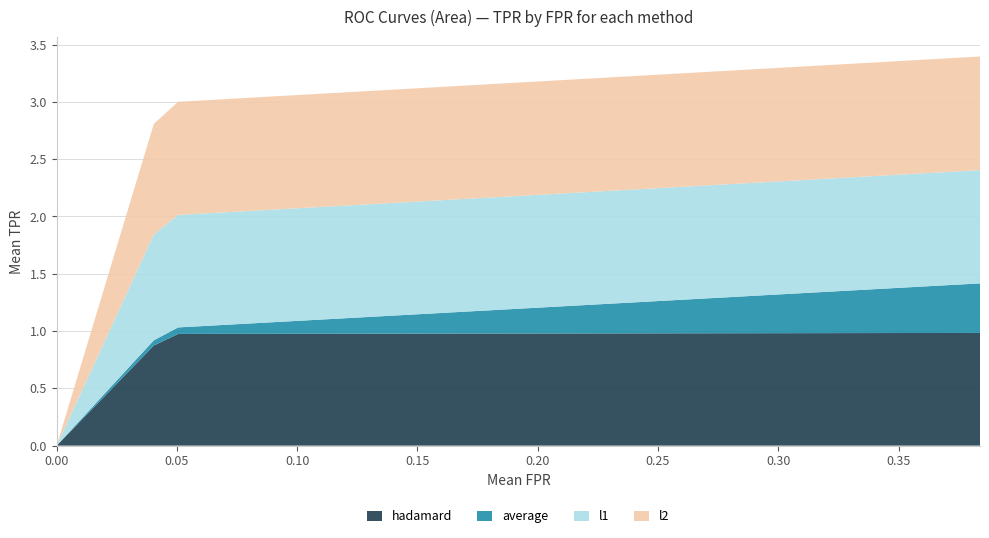

Reading left to right, what are all the values shown in this chart?

hadamard: 0.0	0.2	0.4	0.7	0.9	1.0	1.0	1.0	1.0	1.0	1.0	1.0	1.0	1.0	1.0	1.0	1.0	1.0	1.0	1.0	1.0	1.0	1.0	1.0	1.0	1.0	1.0	1.0	1.0	1.0	1.0	1.0	1.0	1.0	1.0	1.0	1.0	1.0	1.0
average: 0.0	0.0	0.0	0.0	0.0	0.1	0.1	0.1	0.1	0.1	0.1	0.1	0.1	0.1	0.2	0.2	0.2	0.2	0.2	0.2	0.2	0.2	0.3	0.3	0.3	0.3	0.3	0.3	0.3	0.3	0.3	0.4	0.4	0.4	0.4	0.4	0.4	0.4	0.4
l1: 0.0	0.2	0.5	0.7	0.9	1.0	1.0	1.0	1.0	1.0	1.0	1.0	1.0	1.0	1.0	1.0	1.0	1.0	1.0	1.0	1.0	1.0	1.0	1.0	1.0	1.0	1.0	1.0	1.0	1.0	1.0	1.0	1.0	1.0	1.0	1.0	1.0	1.0	1.0
l2: 0.0	0.2	0.5	0.7	1.0	1.0	1.0	1.0	1.0	1.0	1.0	1.0	1.0	1.0	1.0	1.0	1.0	1.0	1.0	1.0	1.0	1.0	1.0	1.0	1.0	1.0	1.0	1.0	1.0	1.0	1.0	1.0	1.0	1.0	1.0	1.0	1.0	1.0	1.0